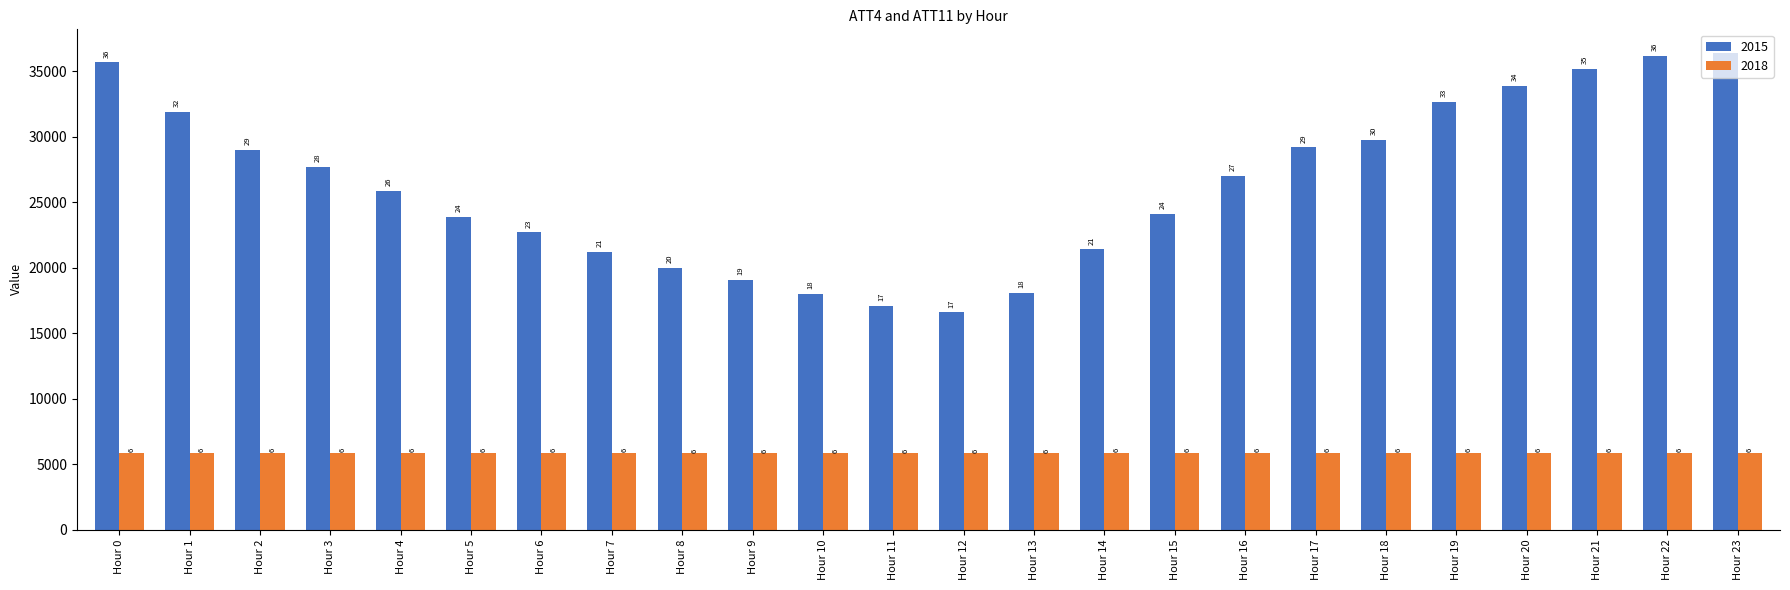

What are all the series names shown in the legend?

2015, 2018